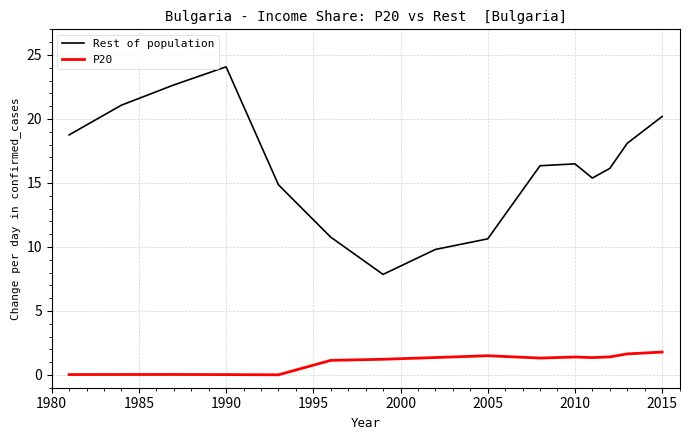

What is the maximum value shown in the chart?

24.1